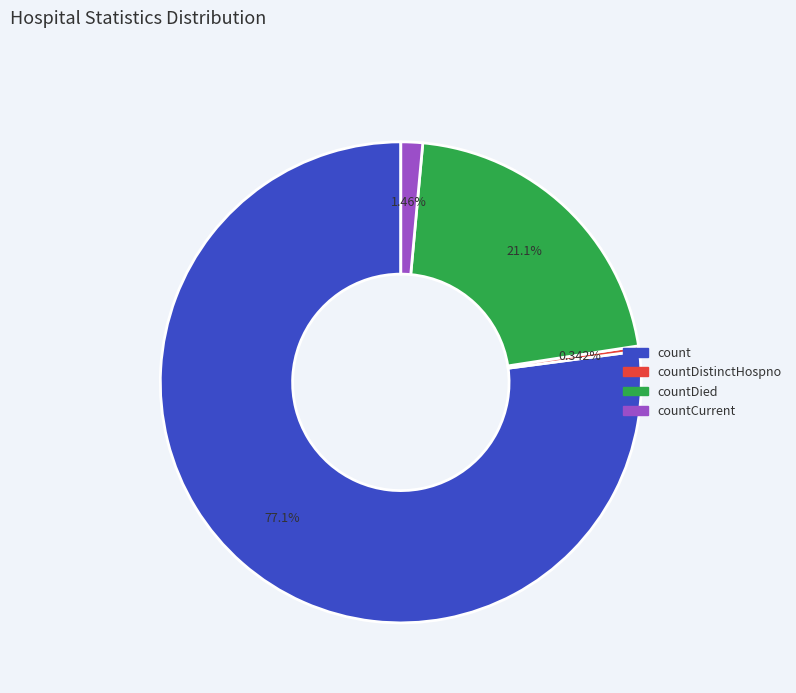

Does any single category account for the majority?

Yes